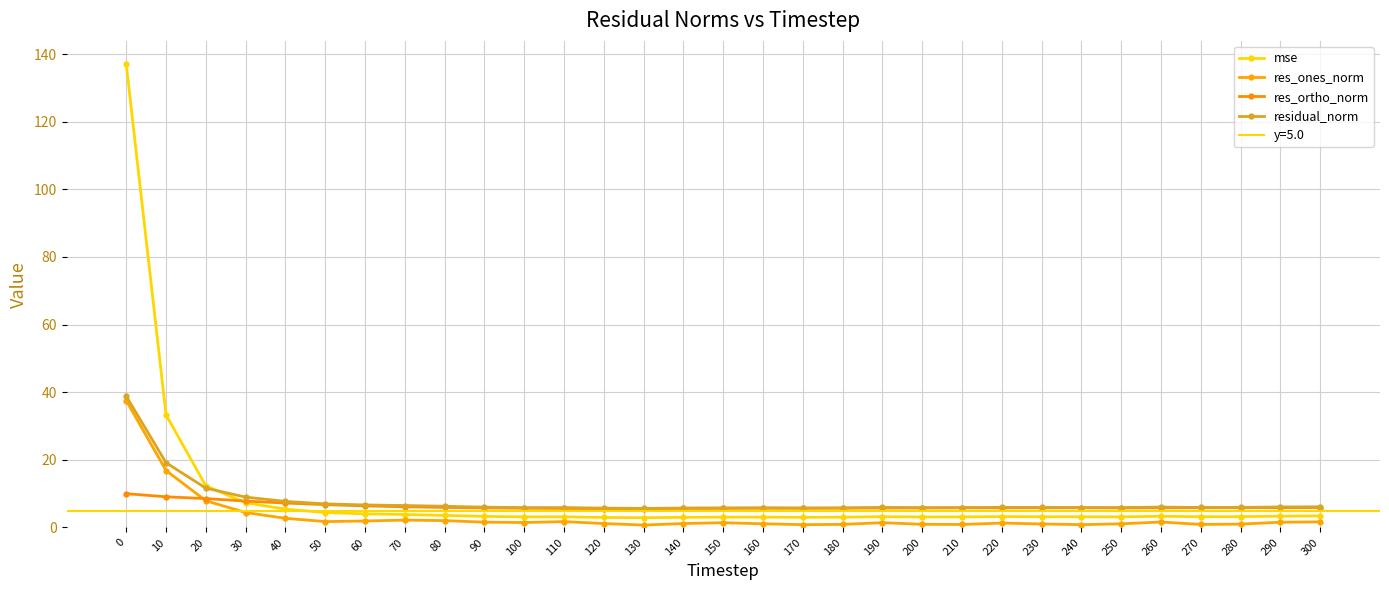

Which label corresponds to the smallest value in the chart?

130